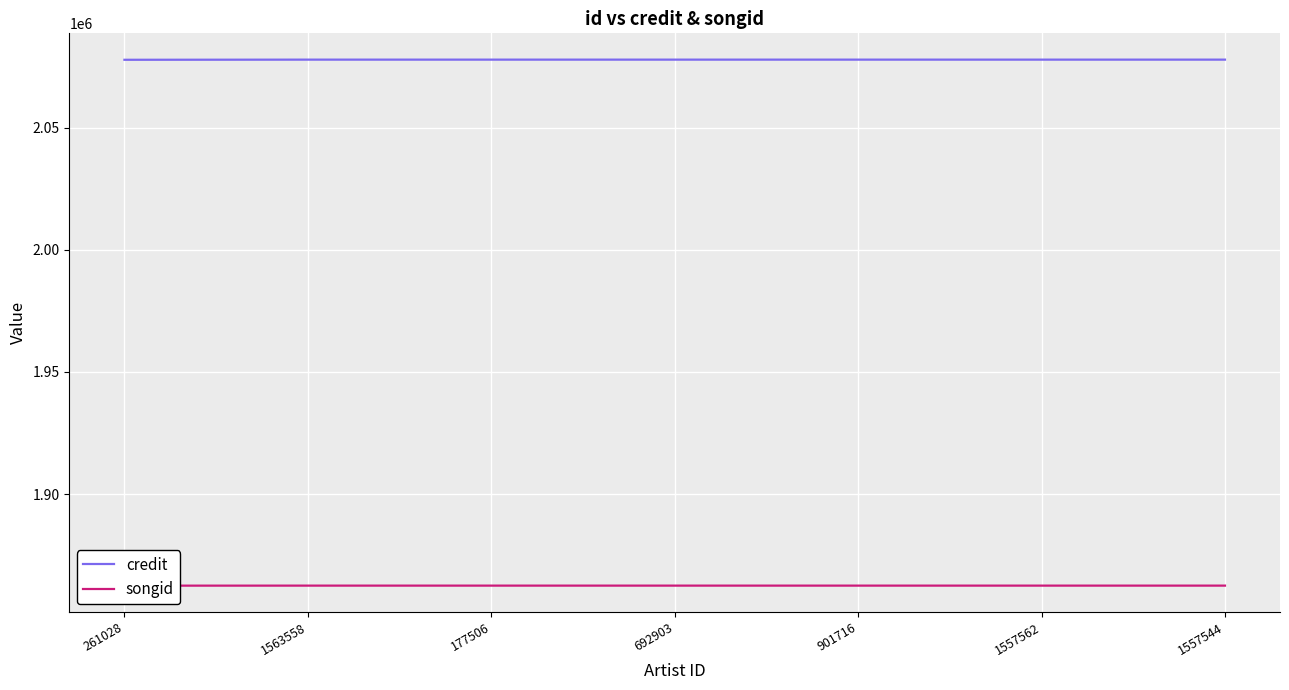

Reading right to left, what are all the values shown in this chart?

credit: 2078014	2078014	2078014	2078014	2078014	2078014	2077954
songid: 1862451	1862451	1862451	1862451	1862451	1862451	1862435